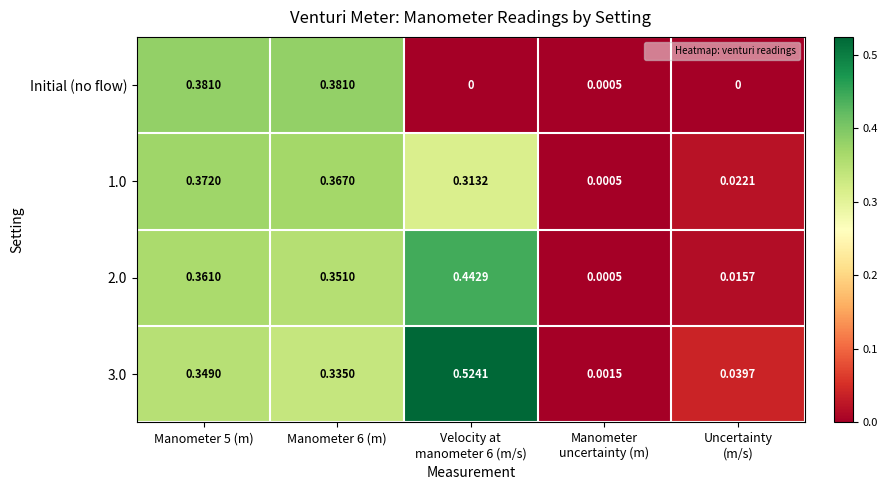

Count the number of categories in the chart.

5